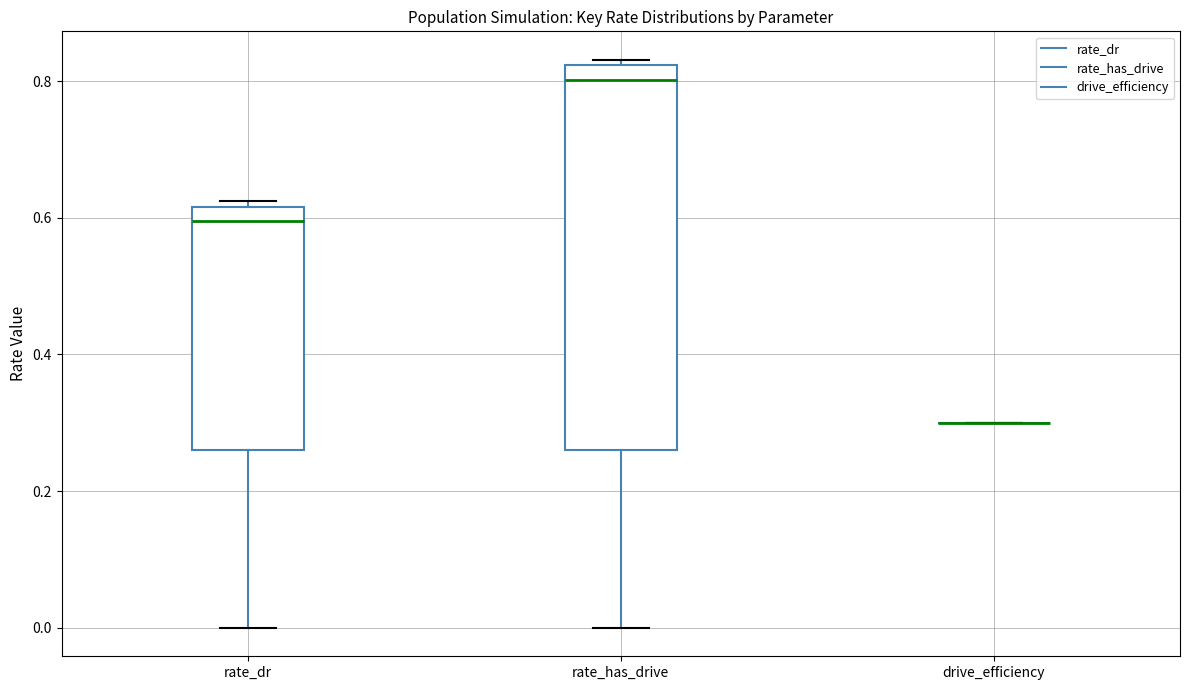

Reading left to right, transcribe this box plot: for each box, give where its median line is, the range the box spans, and where its two whiskers end, as read against the y-axis. The values are not printed on the chart, so give them approximately, as read against the axis.

rate_dr: median 0.60, box 0.26 to 0.62, whiskers 0.00 to 0.62 (just above the box's upper edge)
rate_has_drive: median 0.80, box 0.26 to 0.82, whiskers 0.00 to 0.84
drive_efficiency: box collapsed to a line at 0.30, whiskers 0.30 to 0.30